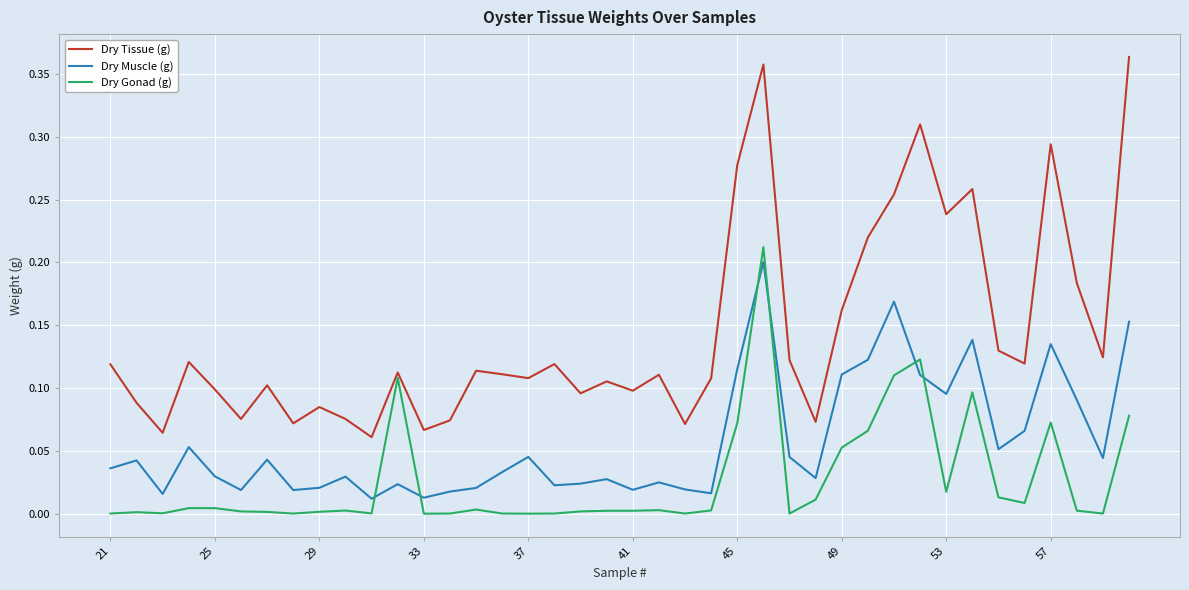

Rank the series by their average value, from lowest to highest.

Dry Gonad (g), Dry Muscle (g), Dry Tissue (g)